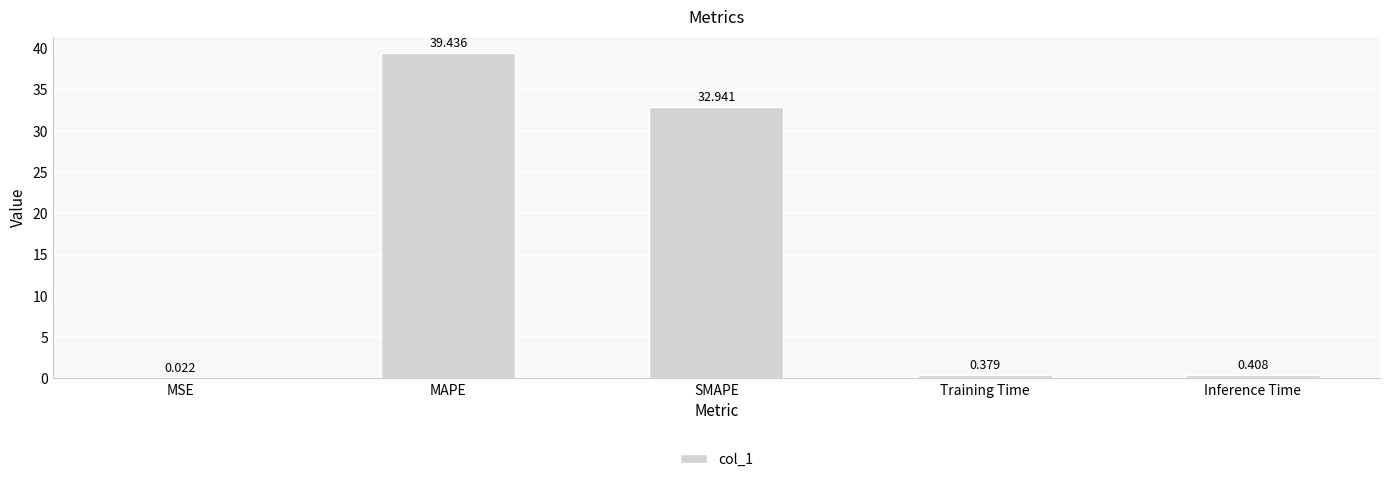

What is the maximum value shown in the chart?

39.4